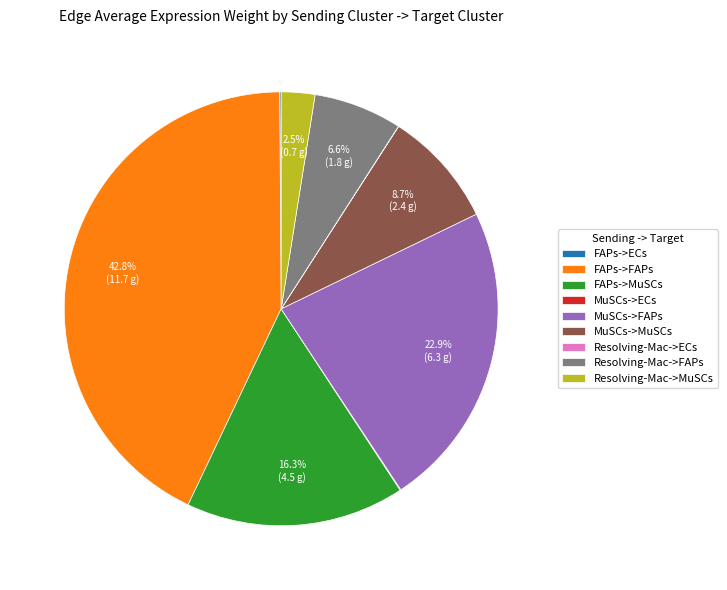

Between FAPs->MuSCs and FAPs->FAPs, which is larger?

FAPs->FAPs